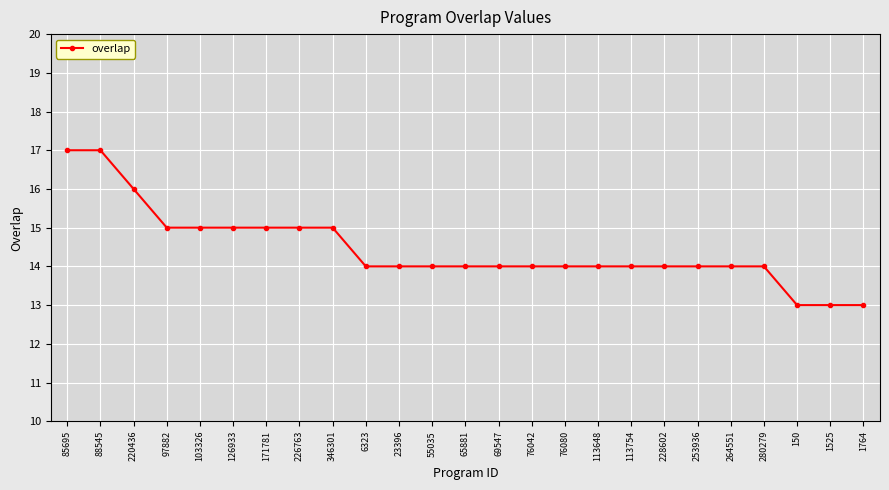

Count the number of categories in the chart.

25